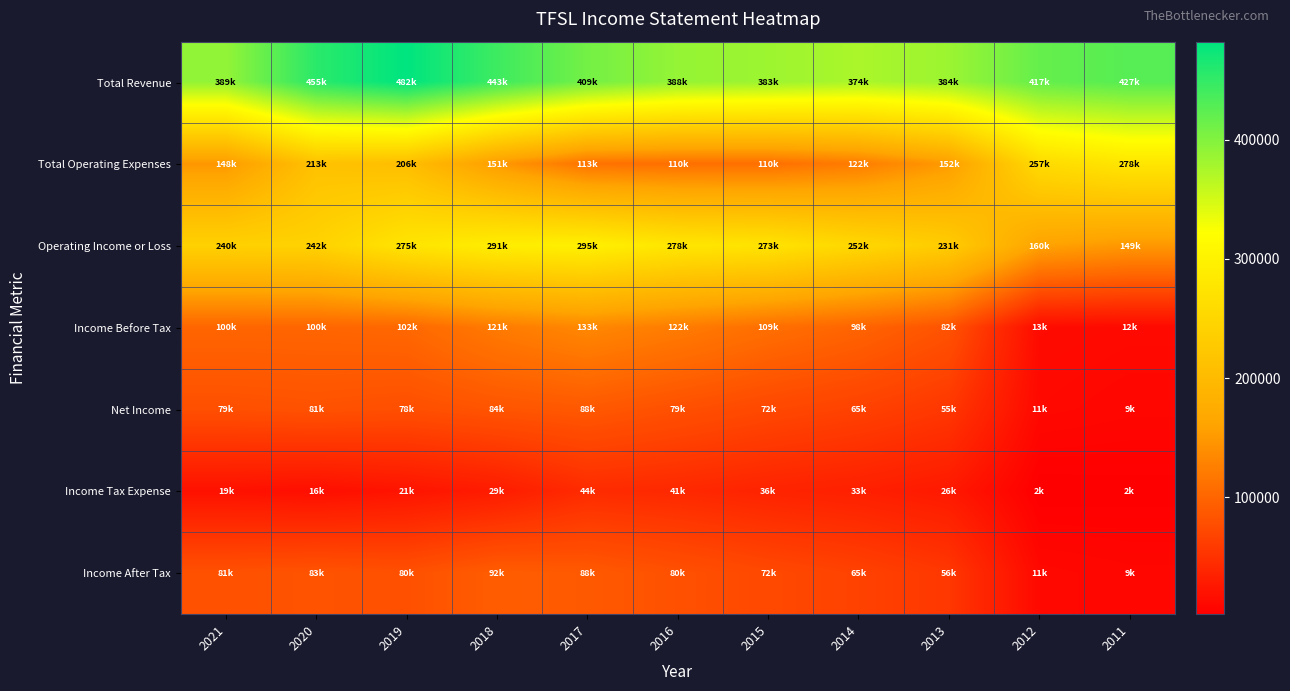

What is the total value across all series at 2020?

1192700